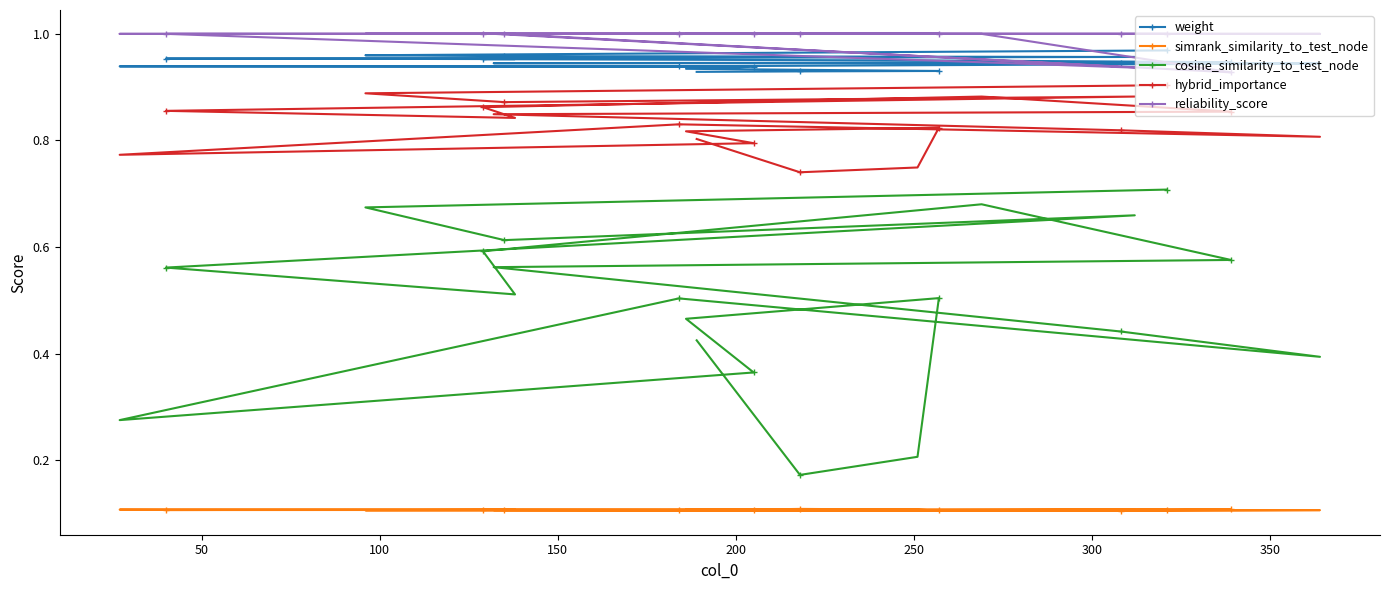

Reading right to left, what are all the values shown in this chart?

weight: 0.9	0.9	0.9	0.9	0.9	0.9	0.9	0.9	0.9	0.9	0.9	0.9	0.9	1.0	1.0	1.0	1.0	1.0	1.0	1.0
simrank_similarity_to_test_node: 0.1	0.1	0.1	0.1	0.1	0.1	0.1	0.1	0.1	0.1	0.1	0.1	0.1	0.1	0.1	0.1	0.1	0.1	0.1	0.1
cosine_similarity_to_test_node: 0.4	0.2	0.2	0.5	0.5	0.4	0.3	0.5	0.4	0.4	0.6	0.6	0.7	0.6	0.5	0.6	0.7	0.6	0.7	0.7
hybrid_importance: 0.8	0.7	0.7	0.8	0.8	0.8	0.8	0.8	0.8	0.8	0.8	0.9	0.9	0.9	0.8	0.9	0.9	0.9	0.9	0.9
reliability_score: 1.0	1.0	1.0	1.0	1.0	1.0	1.0	1.0	1.0	1.0	1.0	0.9	1.0	1.0	1.0	1.0	0.9	1.0	1.0	1.0